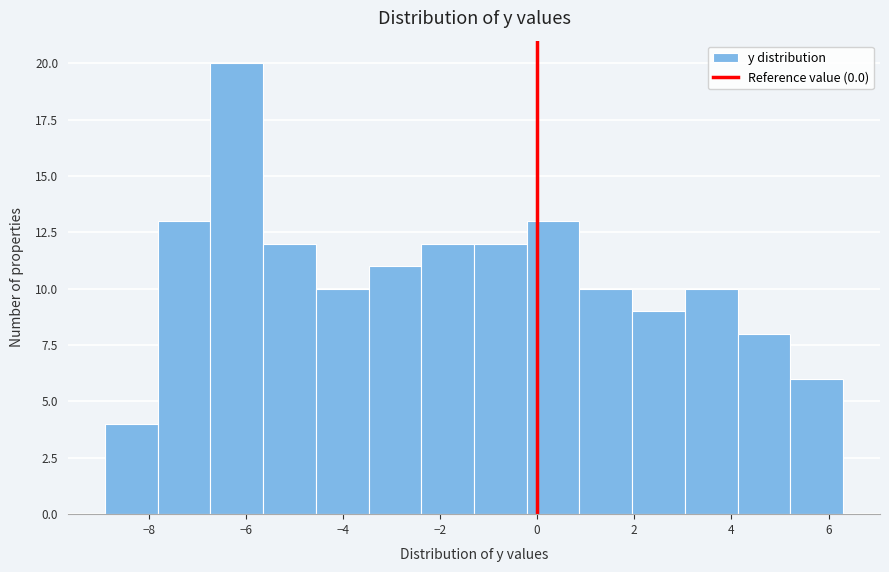

How tall is the bar that spans 0.8 to 2.0 on the x-axis? Neither the bar edges nor the heights are printed on the chart, so give them approximately, as read against the axes.

10